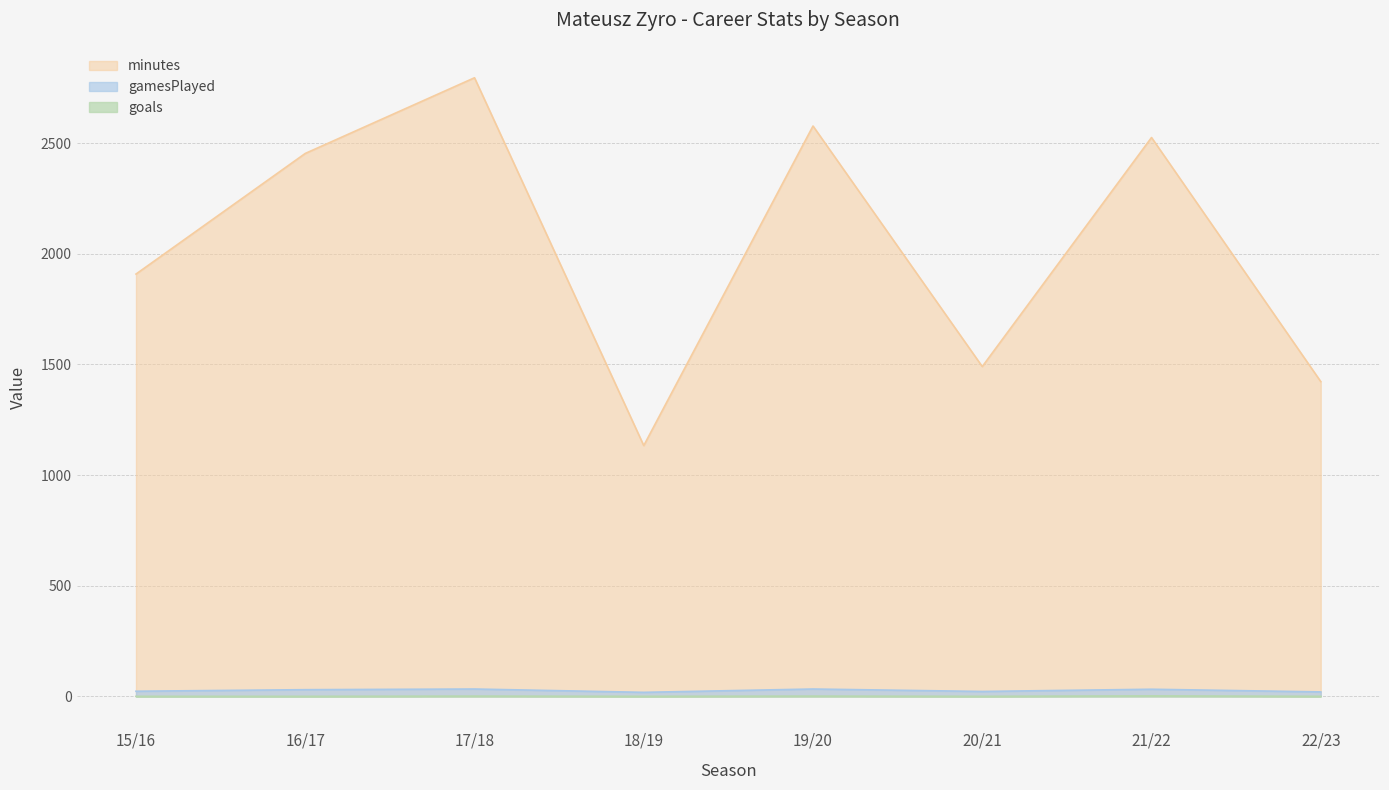

Which label corresponds to the smallest value in the chart?

15/16